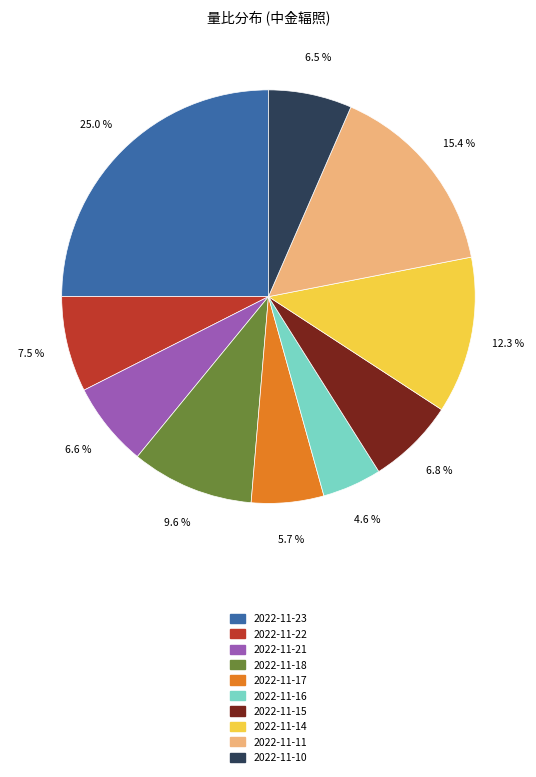

To the nearest percent, what is the combined percentage of 2022-11-14 and 2022-11-17?

18%